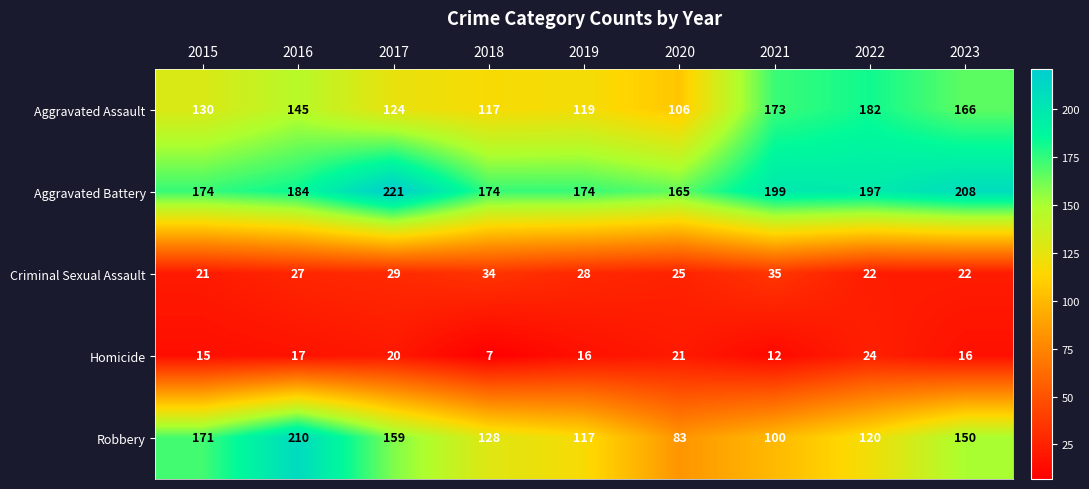

True or false: Robbery has a value of 236 at 2017.

False